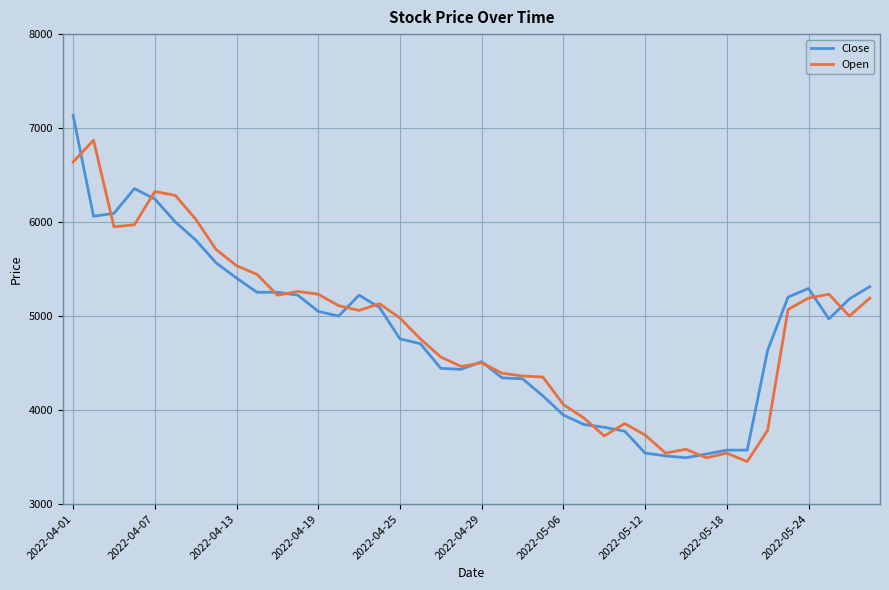

Which series has the largest range (max minus min)?

Close